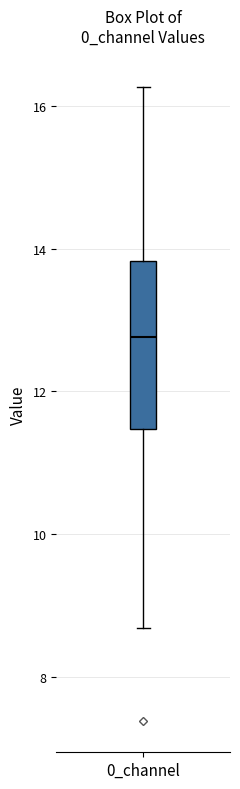

Transcribe this box plot: give where the median line is, the range the box spans, and where the two whiskers end, as read against the y-axis. The values are not printed on the chart, so give them approximately, as read against the axis.

median 12.8, box 11.4 to 13.8, whiskers 8.6 to 16.2